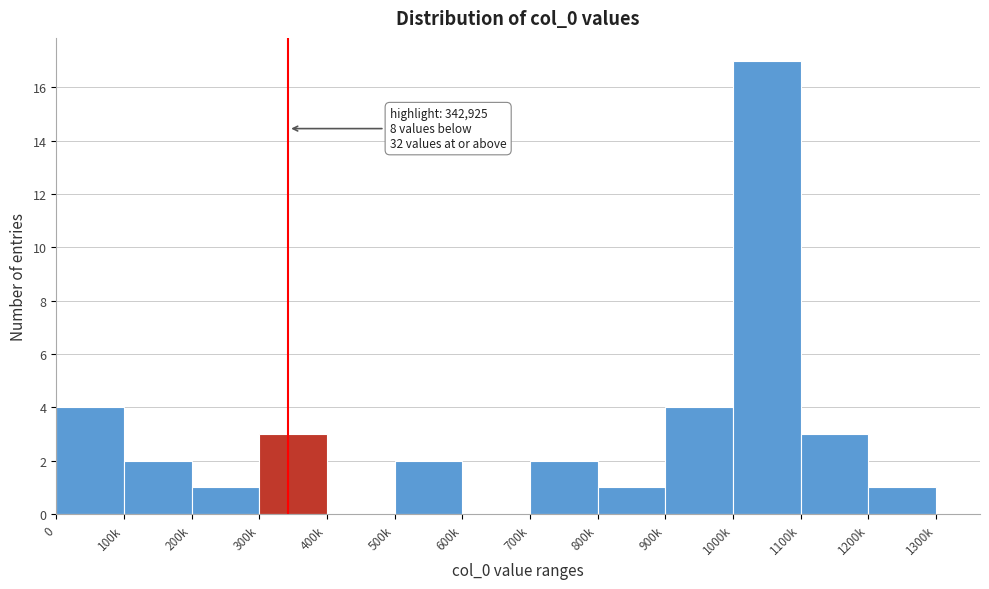

Reading left to right, what are all the values shown in this chart?

0=4	100k=2	200k=1	300k=3	400k=0	500k=2	600k=0	700k=2	800k=1	900k=4	1000k=17	1100k=3	1200k=1